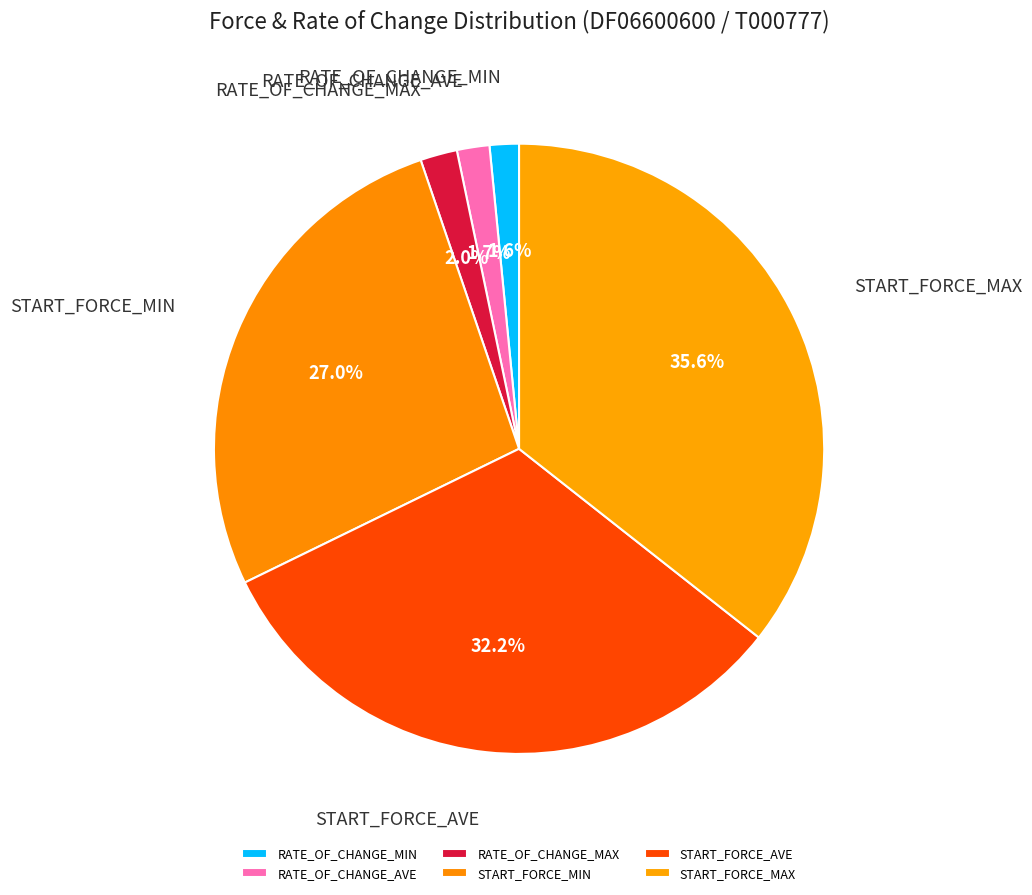

How many slices are in this pie chart?

6